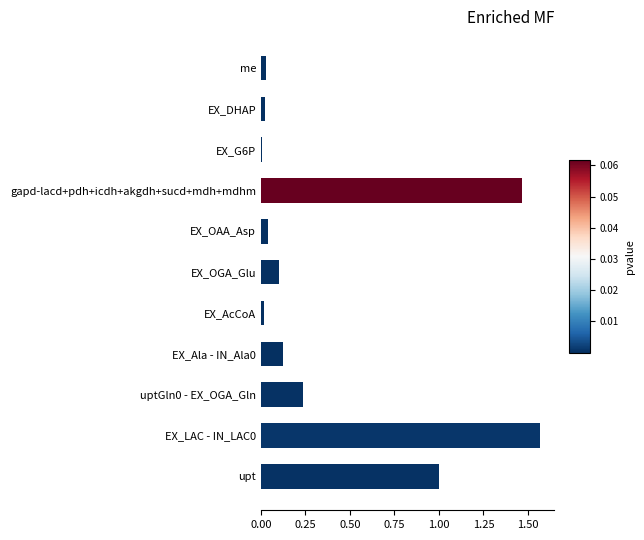

What is the sum of all values?

4.6